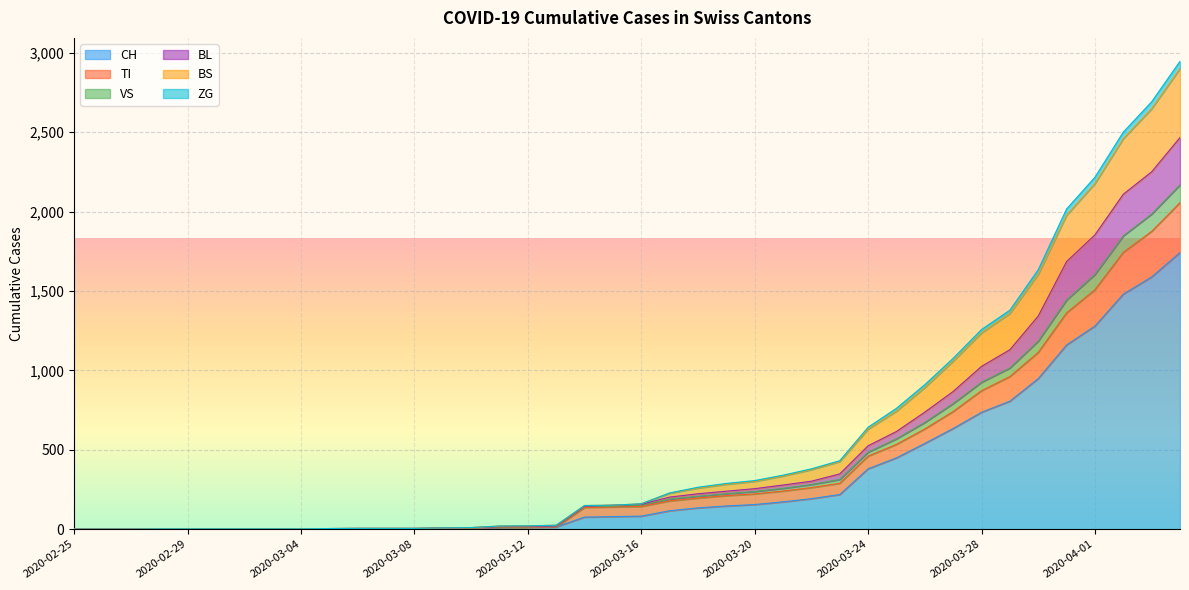

True or false: CH has more than 2 points higher than both neighbors.

False